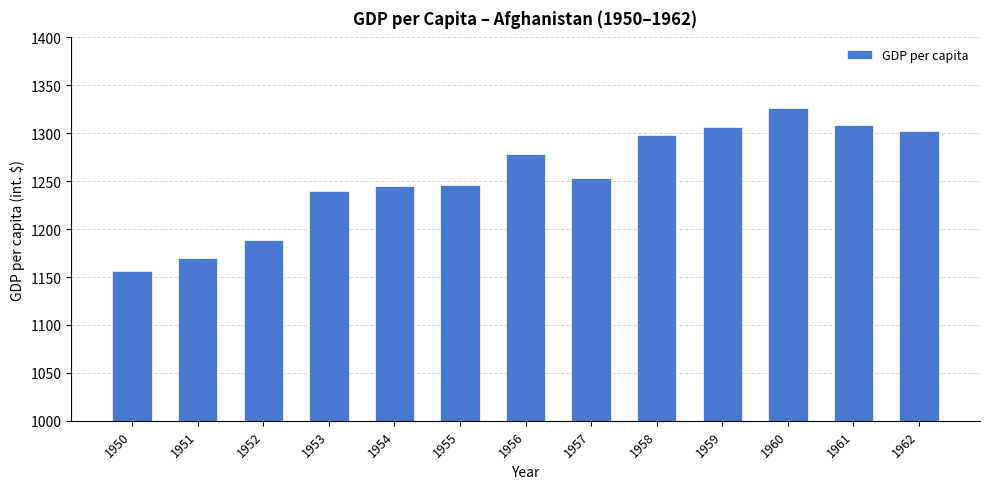

Which has a higher value, 1959 or 1958?

1959